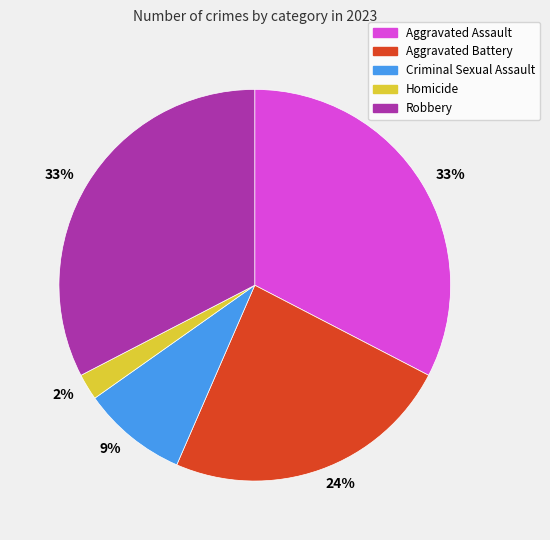

Is there any slice that represents more than half of the pie?

No